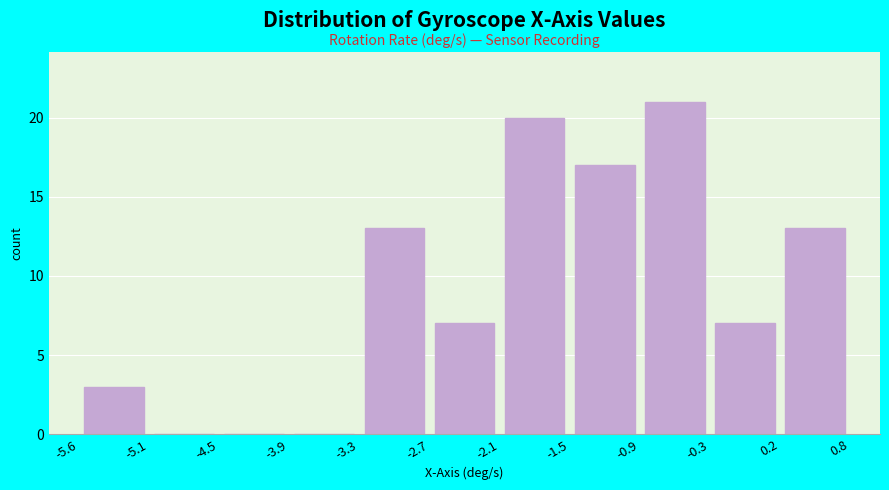

Reading left to right, list every bar in this chart as the range it spans on the x-axis followed by its height. The values are not printed on the chart, so give them approximately, as read against the axis.

-5.6 to -5.1: 3
-5.1 to -4.5: 0
-4.5 to -3.9: 0
-3.9 to -3.3: 0
-3.3 to -2.7: 13
-2.7 to -2.1: 7
-2.1 to -1.5: 20
-1.5 to -0.9: 17
-0.9 to -0.3: 21
-0.3 to 0.2: 7
0.2 to 0.8: 13